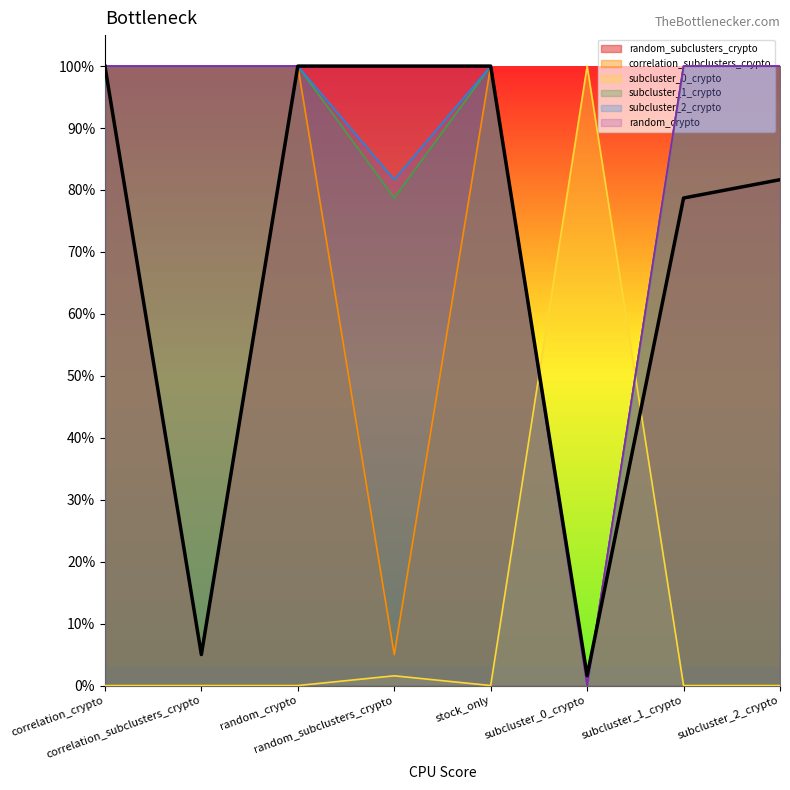

Where is the first local minimum for random_crypto?

subcluster_0_crypto